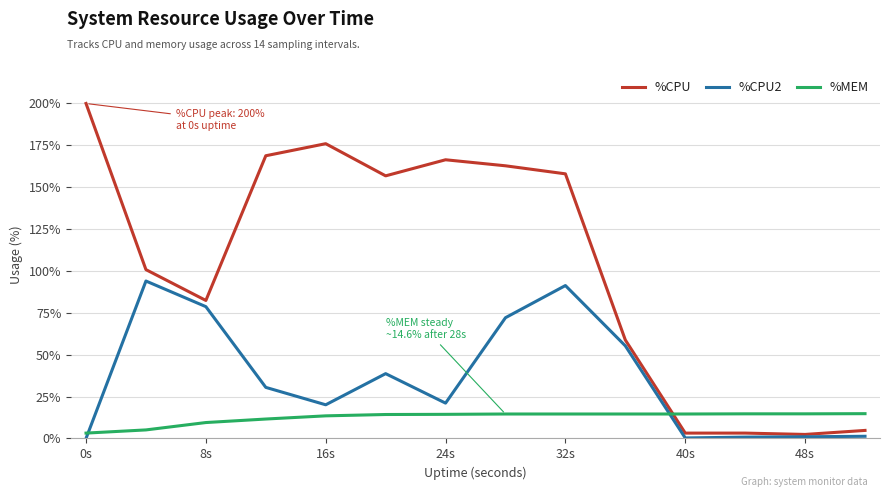

How many intersections are there between %MEM and %CPU2?

2